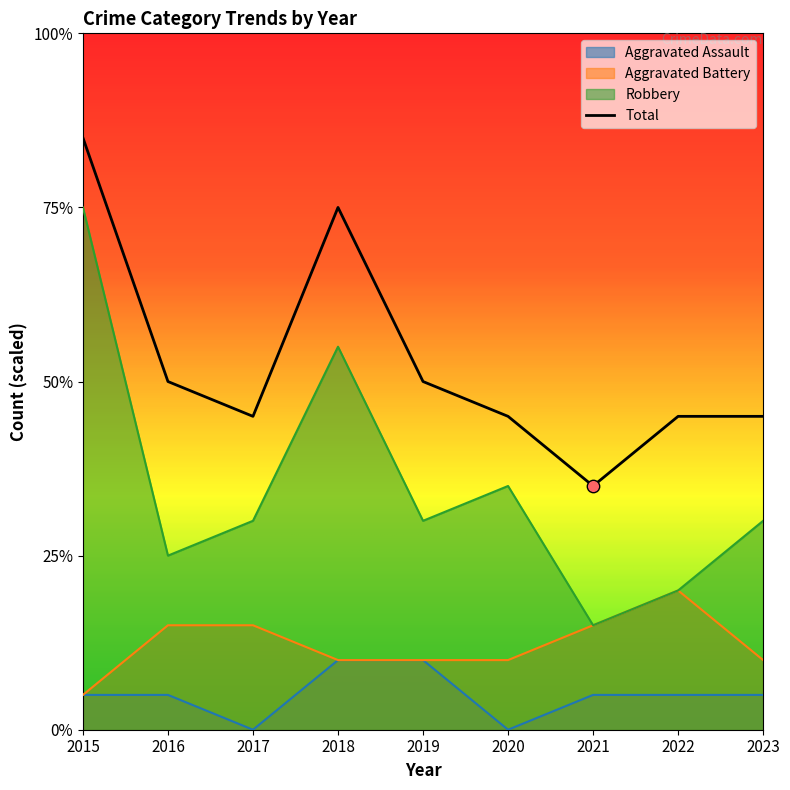

What are all the series names shown in the legend?

Aggravated Assault, Aggravated Battery, Robbery, Total